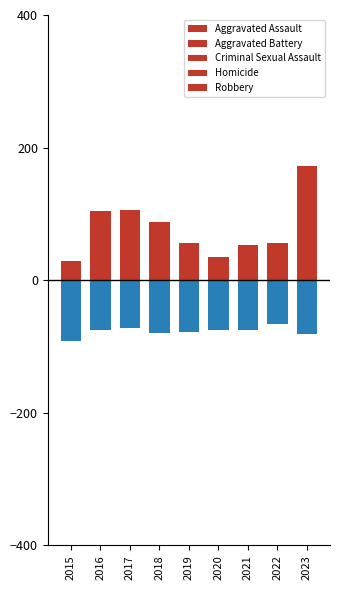

What are all the series names shown in the legend?

Aggravated Assault, Aggravated Battery, Criminal Sexual Assault, Homicide, Robbery